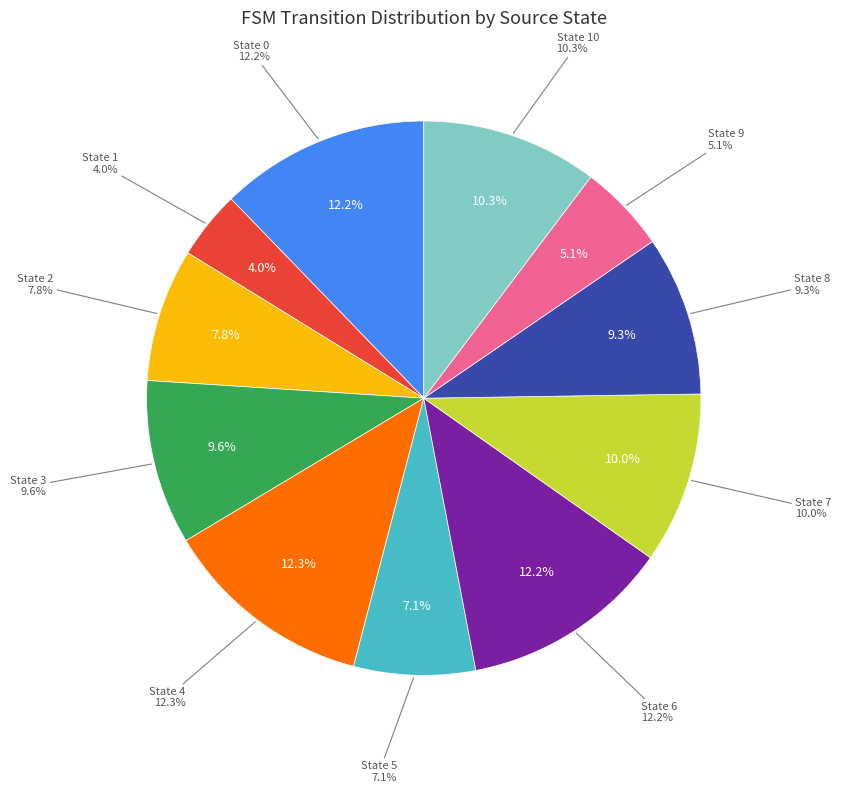

Count the number of slices in the pie.

11